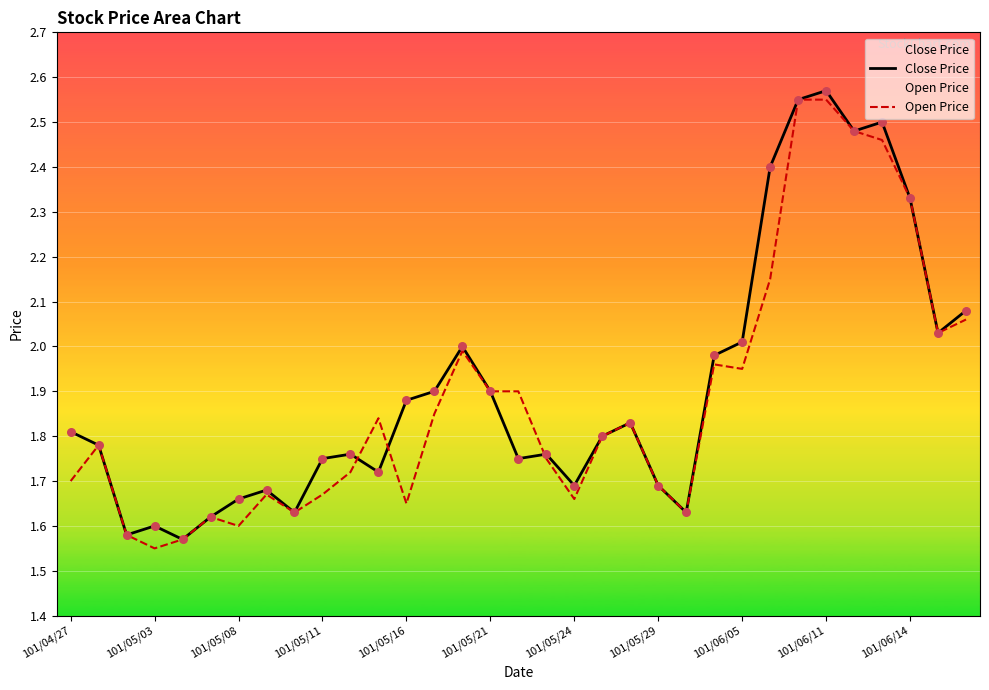

What is the total value across all series at 26?

5.1